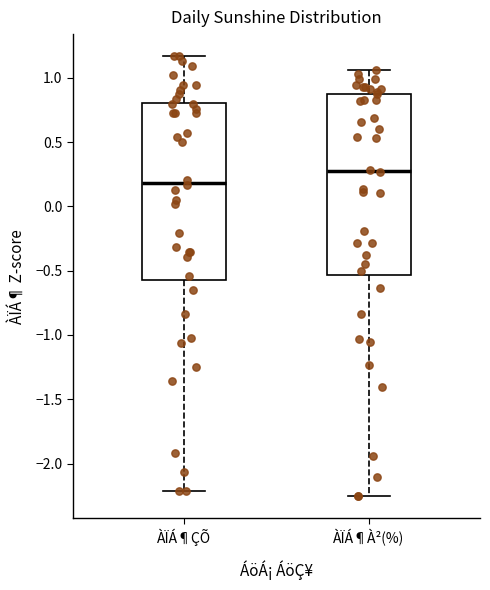

Reading left to right, read every box against the y-axis: the position of its median line, the range the box covers, and the ends of its whiskers. The values are not printed on the chart, so give them approximately, as read against the axis.

ÀÏÁ¶ÇÕ: median 0.20, box -0.55 to 0.80, whiskers -2.20 to 1.15
ÀÏÁ¶À²(%): median 0.30, box -0.55 to 0.90, whiskers -2.25 to 1.05